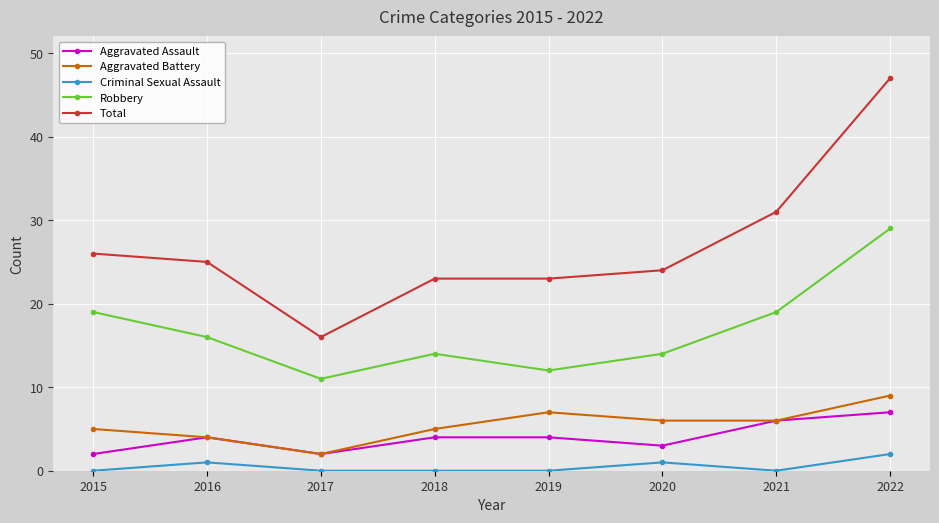

True or false: Total and Robbery intersect in this chart.

False